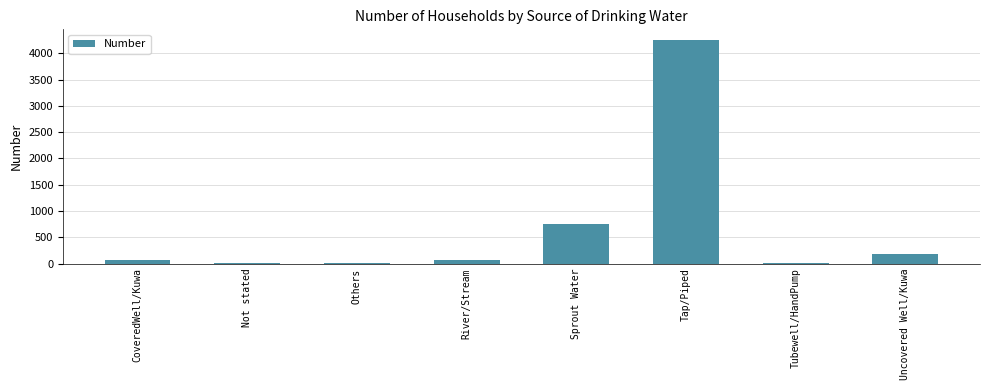

How many data points does each series have?

8